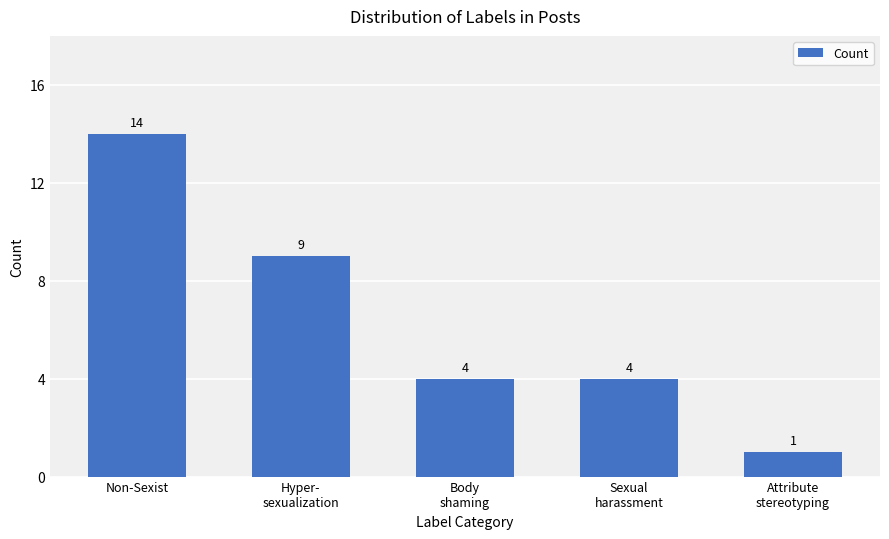

What is the average value?

6